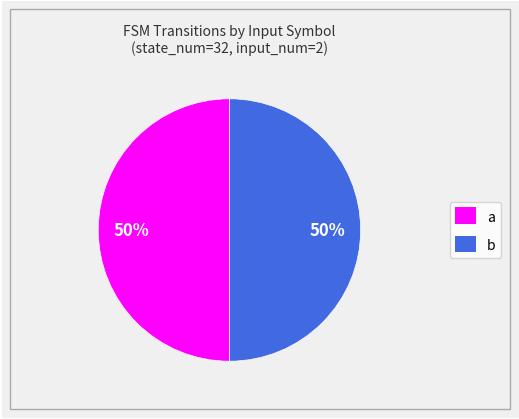

True or false: b accounts for 99% of the total.

False